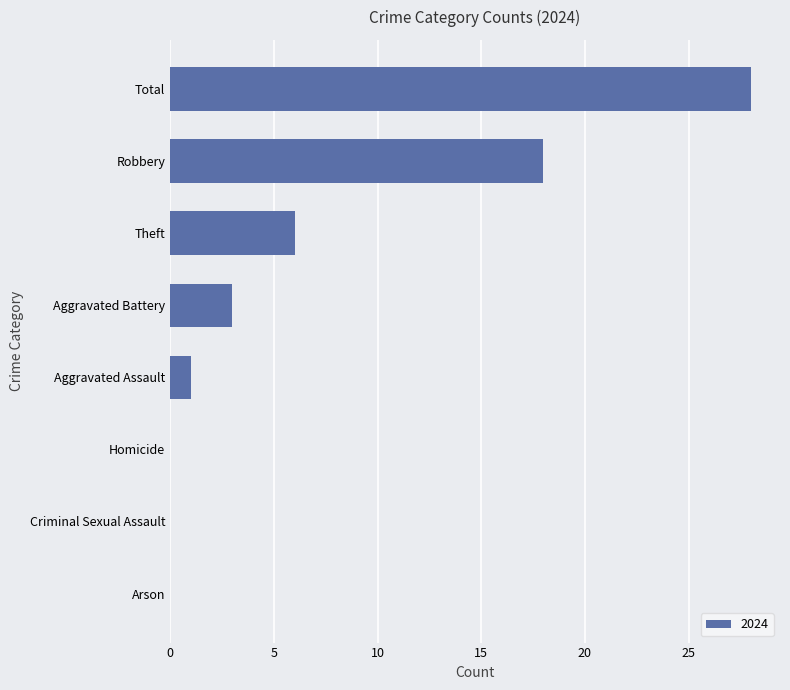

What is the sum of all values?

56